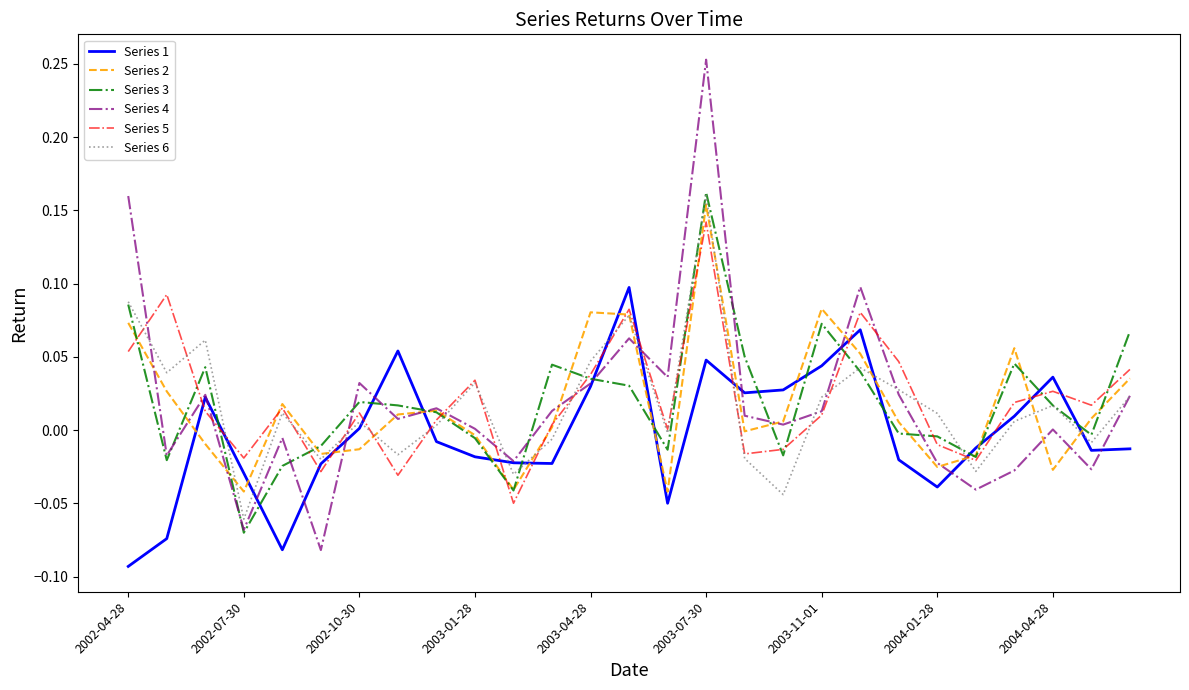

At how many categories does at least one series exceed 0?

23